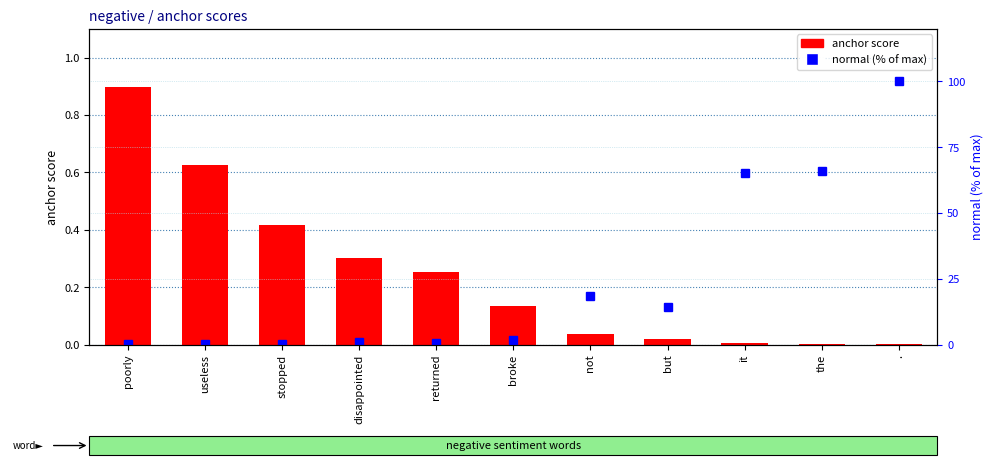

Between returned and not, which is larger?

returned